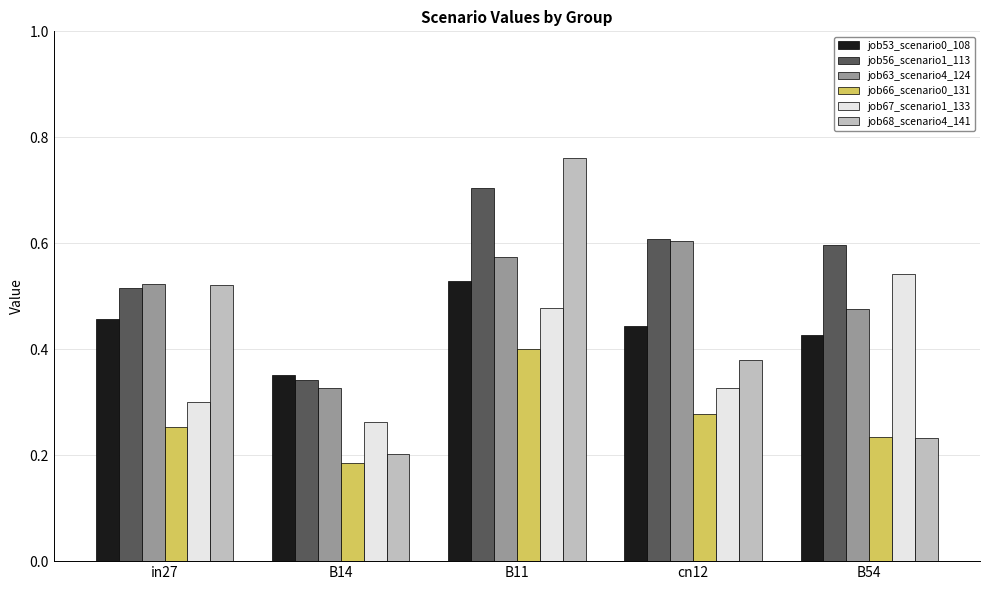

At which category does the chart reach its peak across all series?

B11